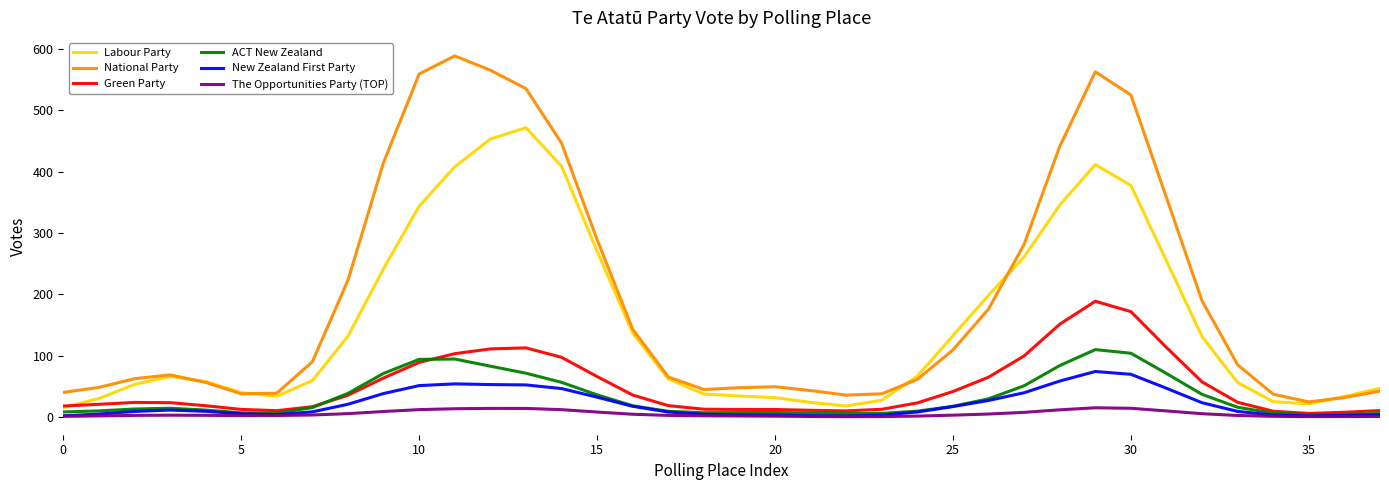

List the series in order of their peak value, lowest first.

The Opportunities Party (TOP), New Zealand First Party, ACT New Zealand, Green Party, Labour Party, National Party